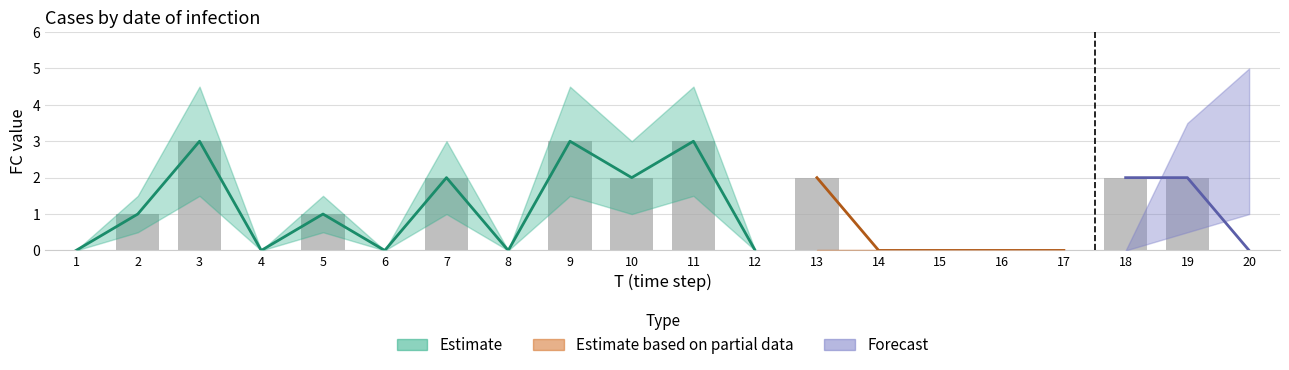

Which category has the lowest value across all series?

1